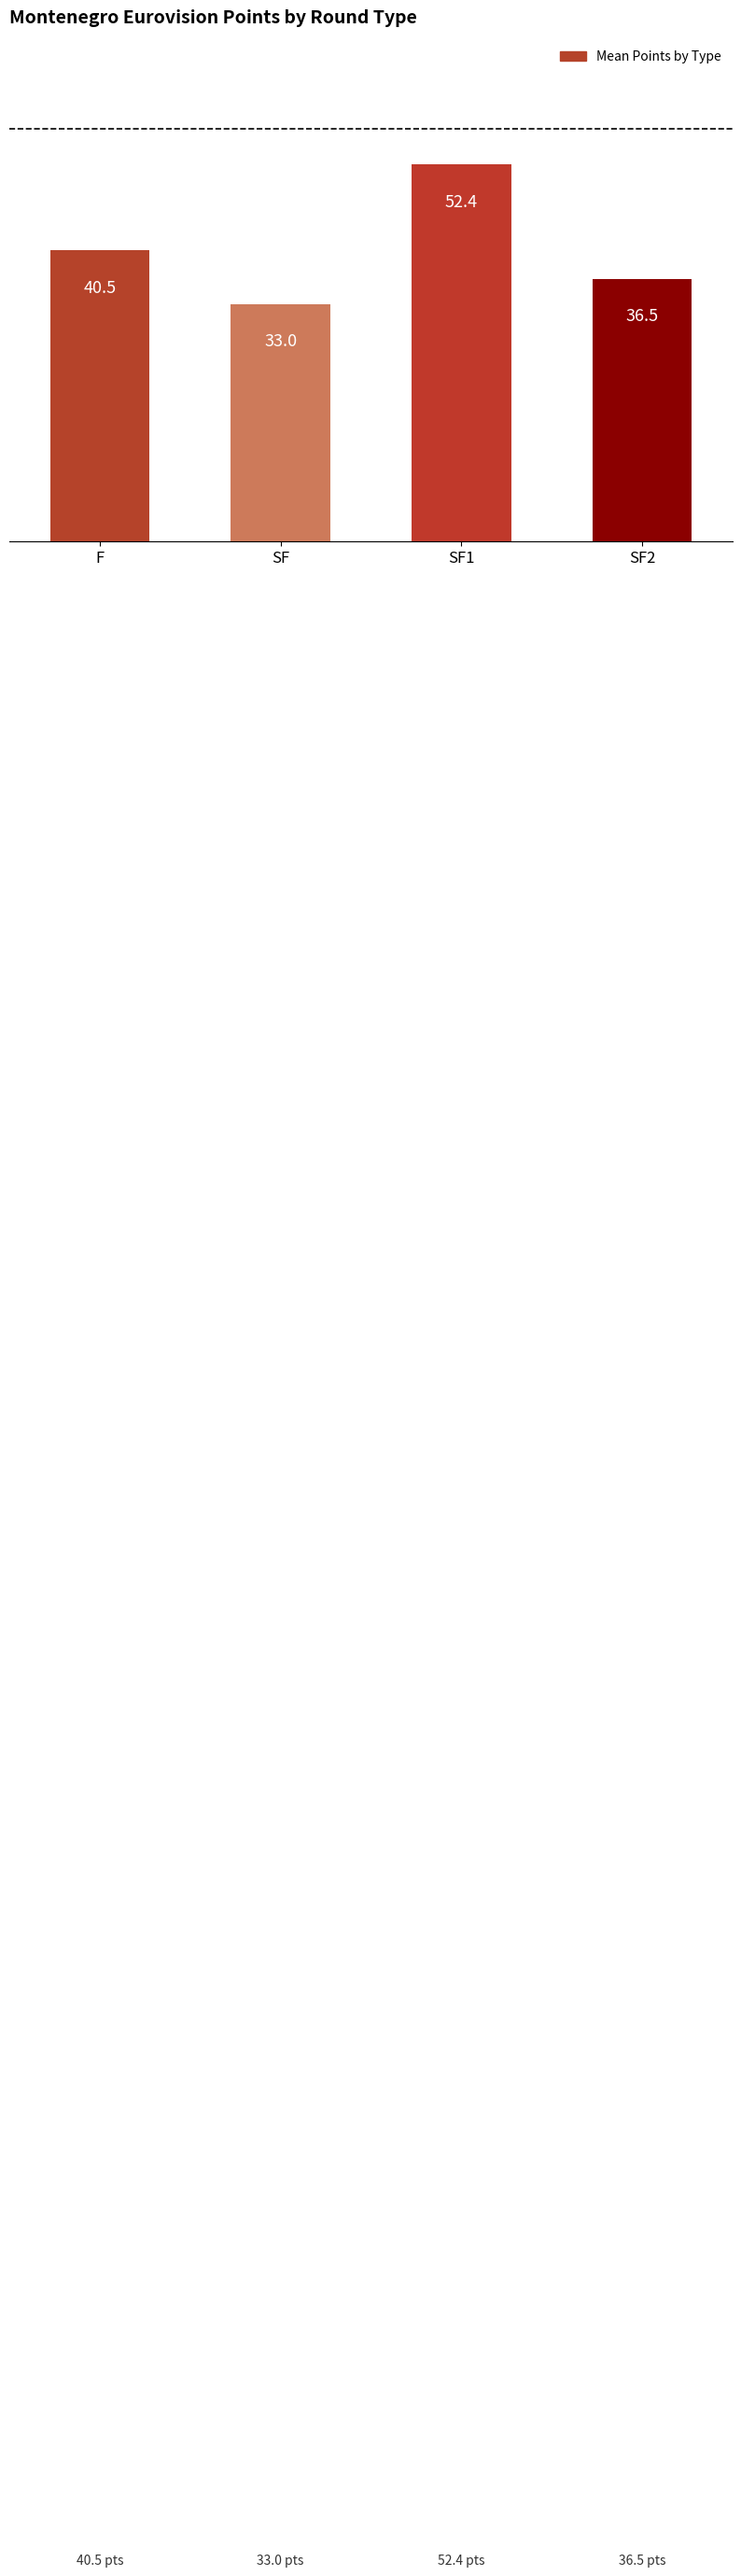

Are the bars grouped side by side (vs. stacked)?

No